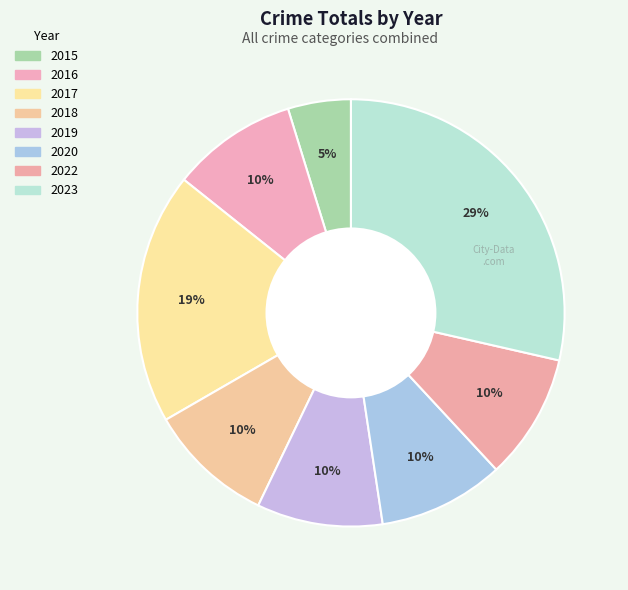

What is the largest slice in the pie chart?

2023